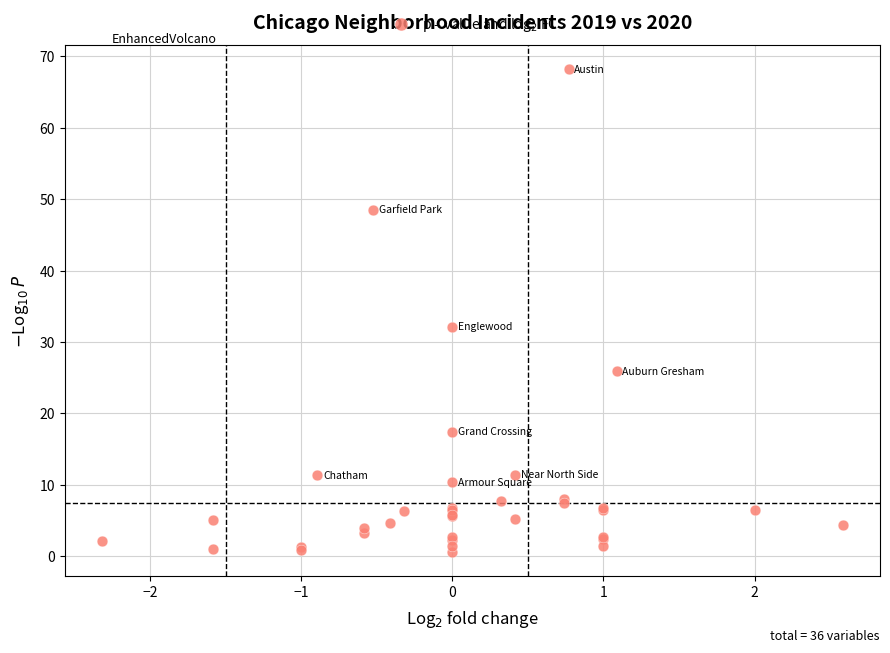

What Y value in the scatter plot is closest to 34?

32.1